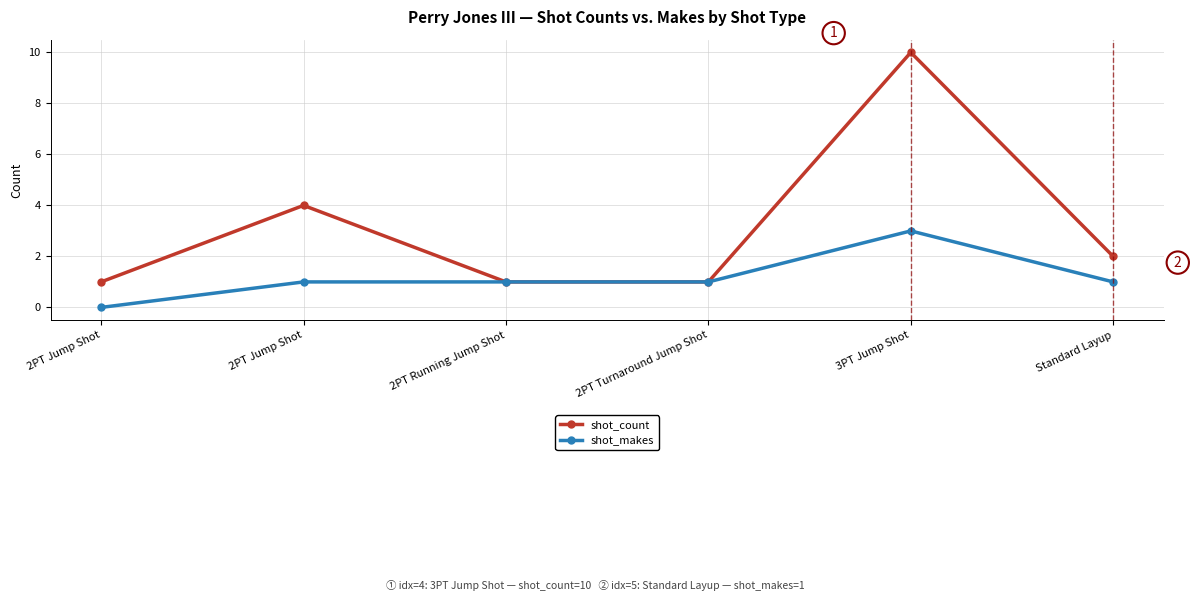

Is this an area chart (filled region under the line)?

No